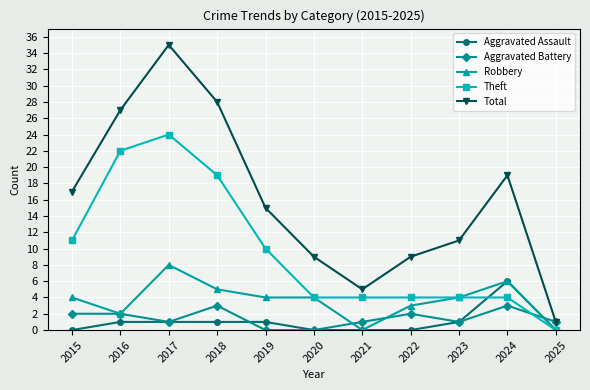

Reading left to right, list all the values displayed in this chart.

Aggravated Assault: 0	1	1	1	1	0	0	0	1	6	0
Aggravated Battery: 2	2	1	3	0	0	1	2	1	3	1
Robbery: 4	2	8	5	4	4	0	3	4	6	0
Theft: 11	22	24	19	10	4	4	4	4	4	0
Total: 17	27	35	28	15	9	5	9	11	19	1